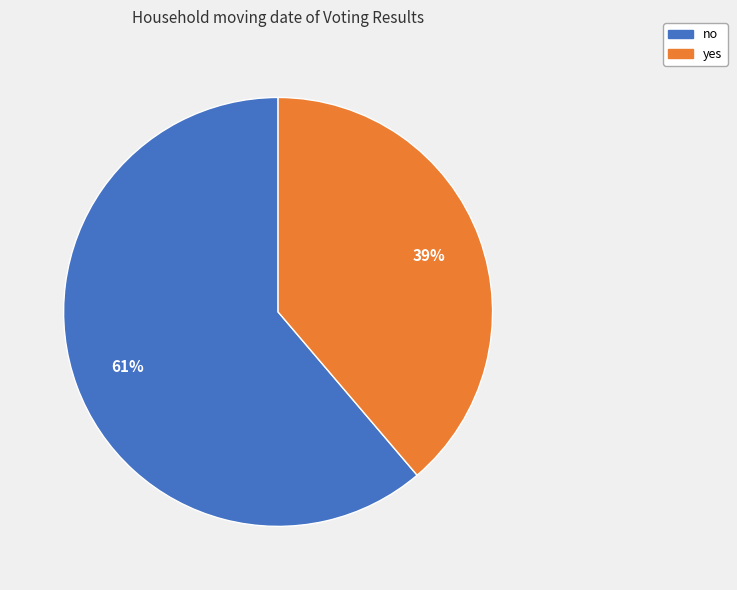

Which category has the biggest portion of the pie?

no